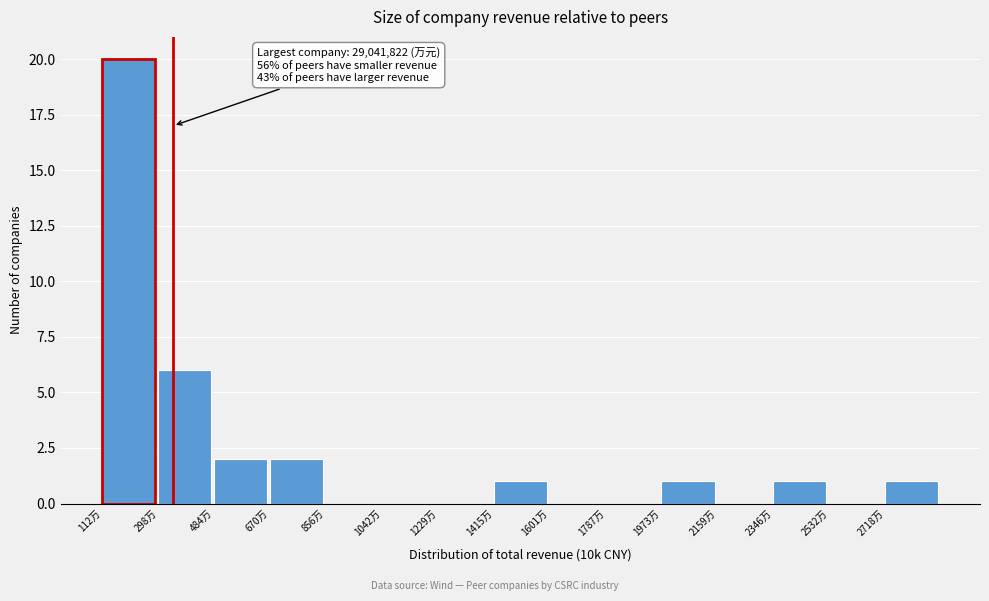

Reading right to left, extract all data points from this chart.

2718万=1	2532万=0	2346万=1	2159万=0	1973万=1	1787万=0	1601万=0	1415万=1	1229万=0	1042万=0	856万=0	670万=2	484万=2	298万=6	112万=20